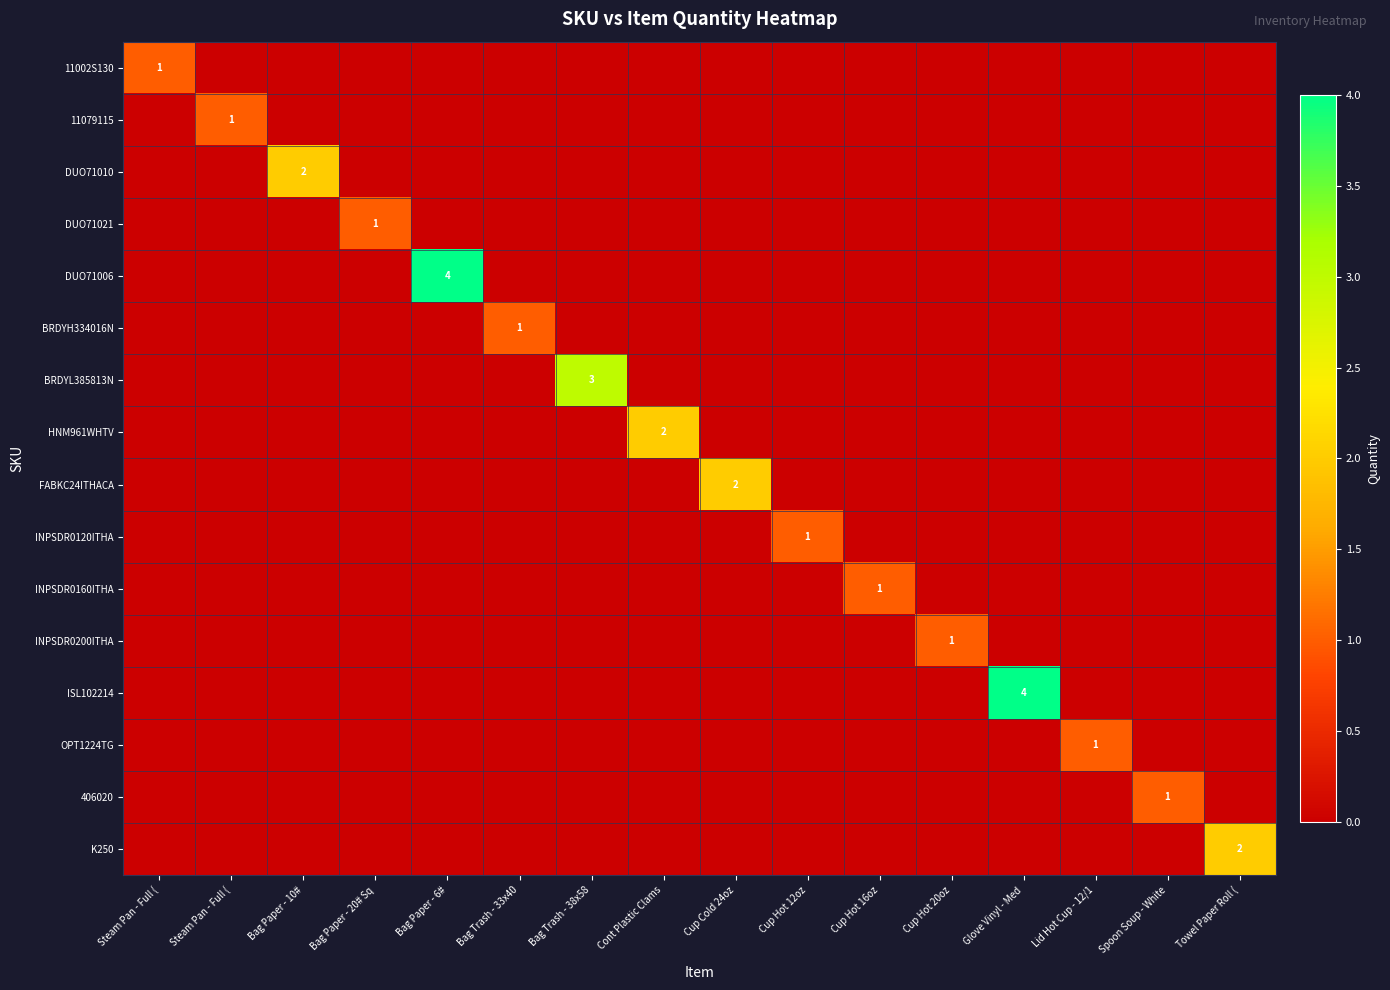

What is the difference between the highest and lowest values at Cup Hot 12oz?

1